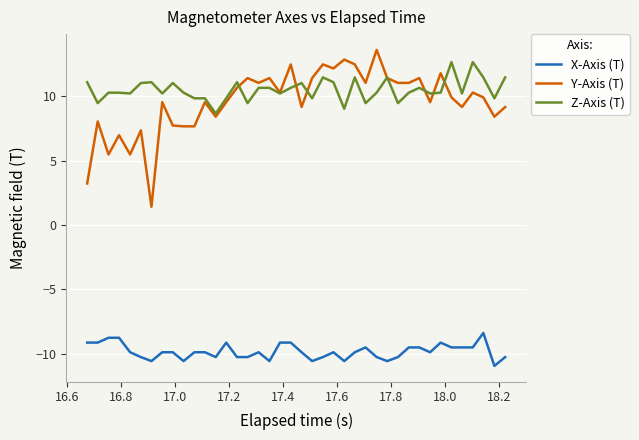

Which series has the largest range (max minus min)?

Y-Axis (T)